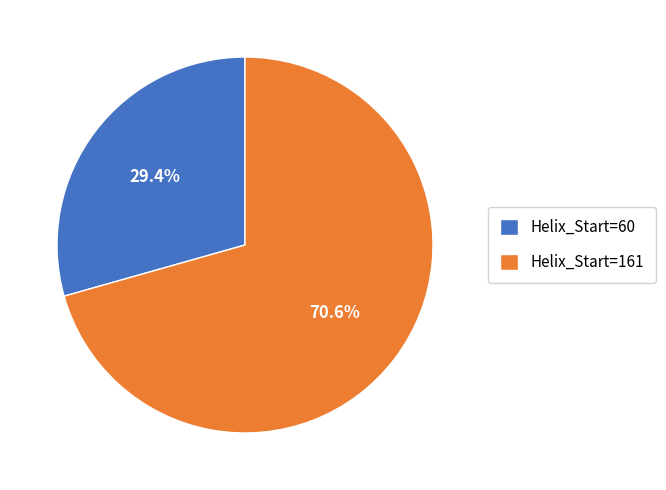

Count the number of slices in the pie.

2